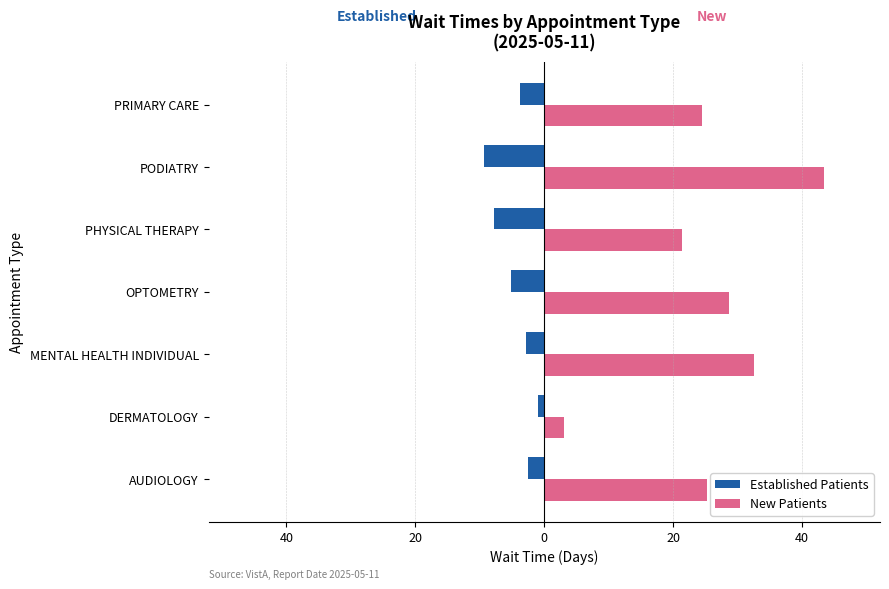

What are all the series names shown in the legend?

Established Patients, New Patients